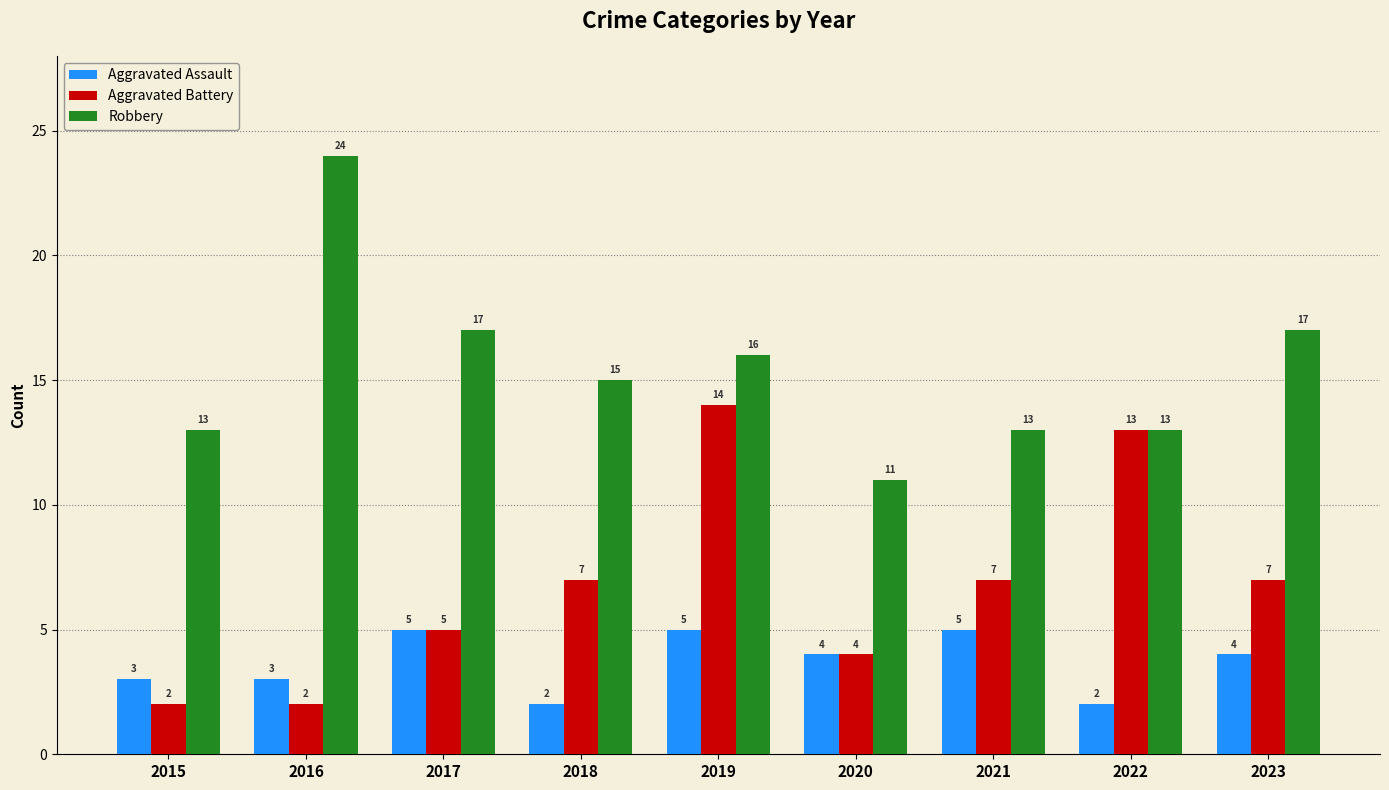

How many values in the Aggravated Battery series are below 7?

4